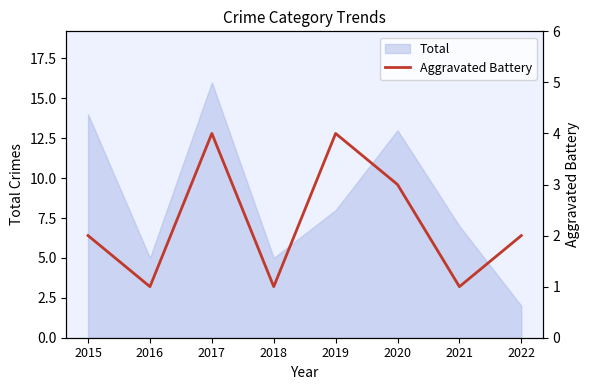

How many values are below 2?

3